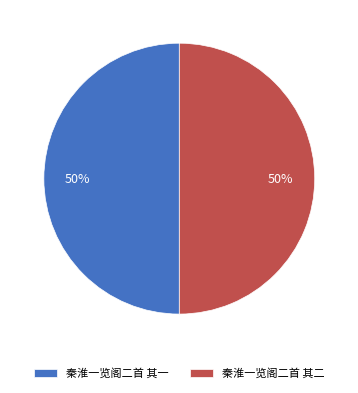

To the nearest percent, what is the average slice percentage?

50%